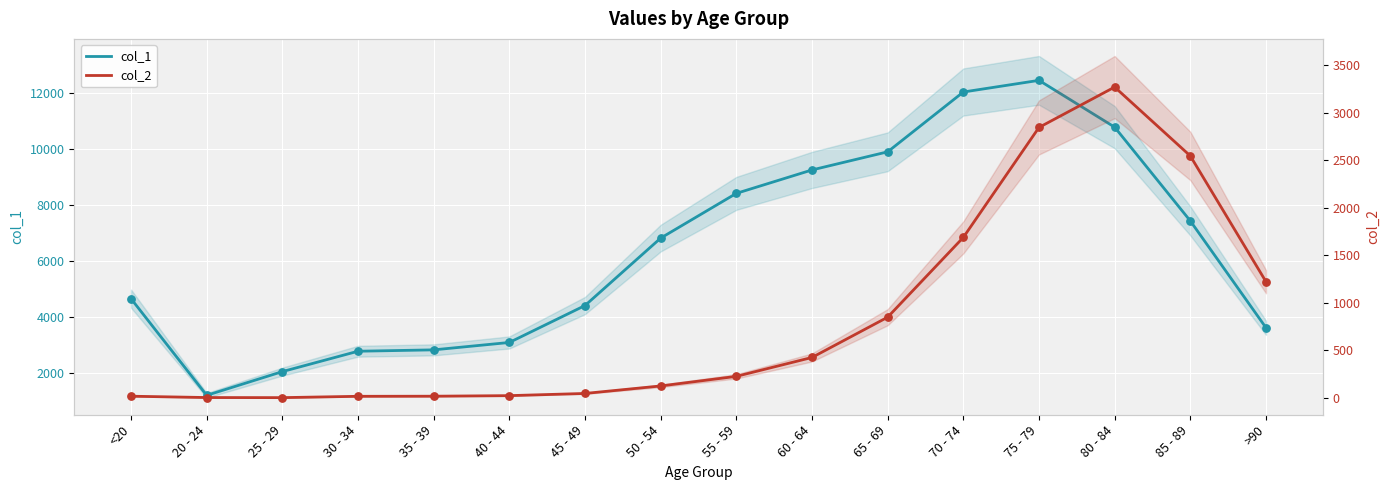

Which series has the largest total across all categories?

col_1